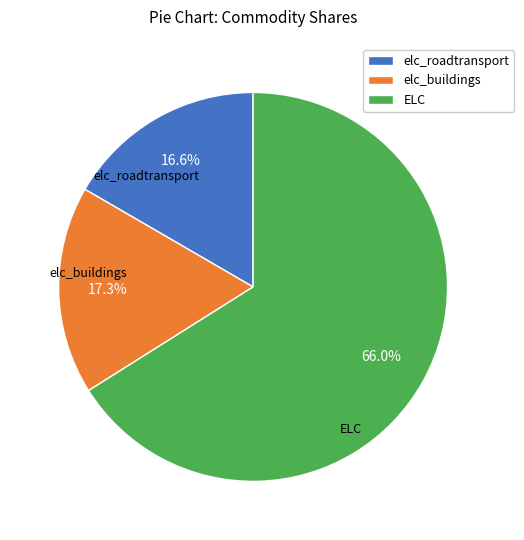

How much of the chart is everything except elc_buildings?

82.7%